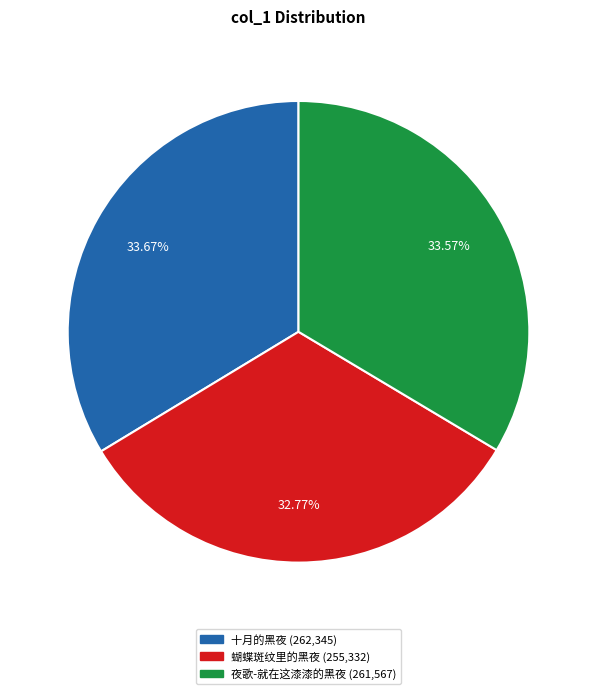

Does 夜歌-就在这漆漆的黑夜 represent more than half of the total?

No